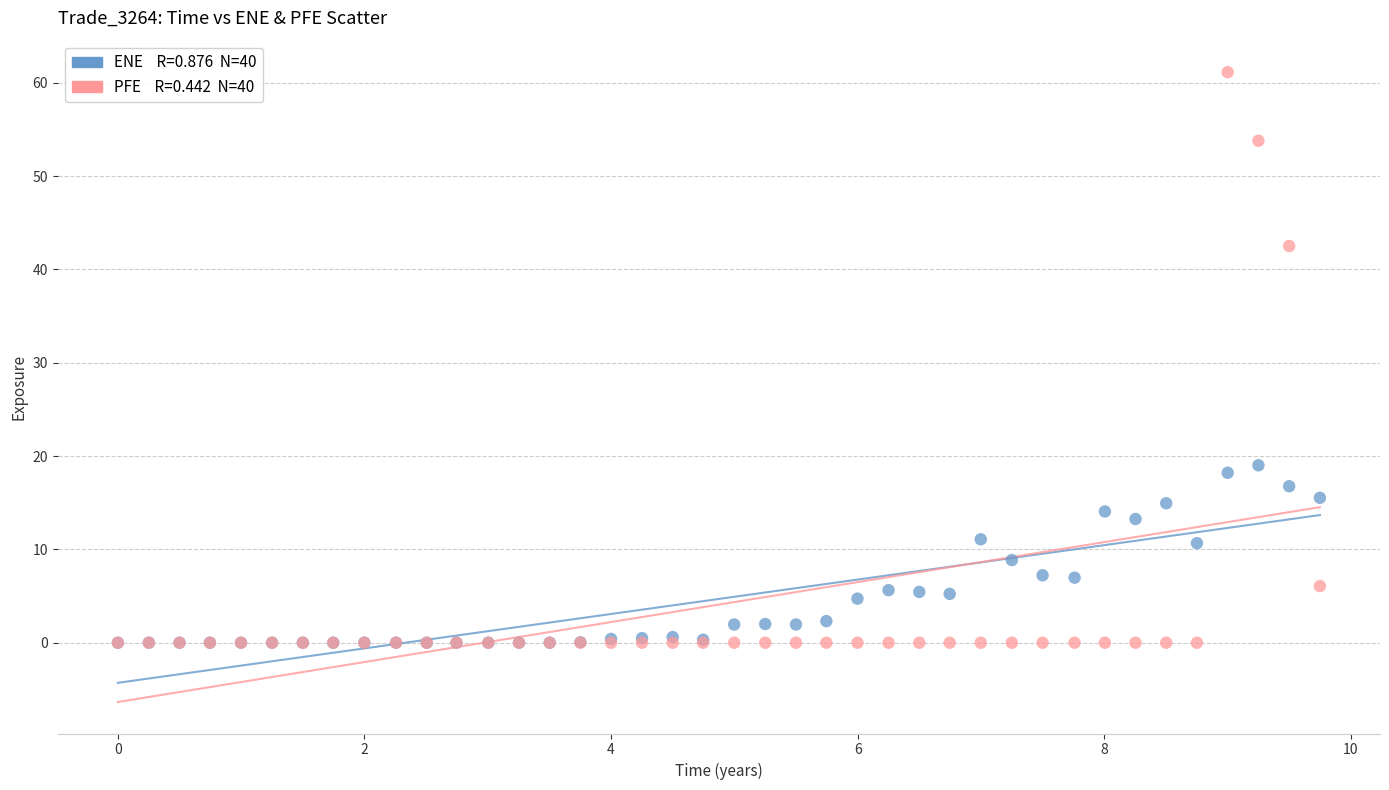

Across all series, what Y value is closest to 30?

19.0